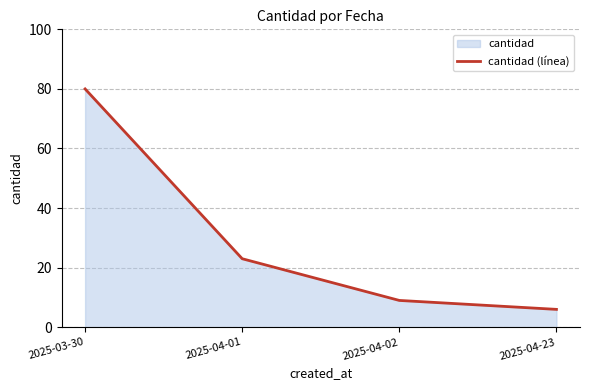

List the labels in order of value, smallest first.

2025-04-23, 2025-04-02, 2025-04-01, 2025-03-30